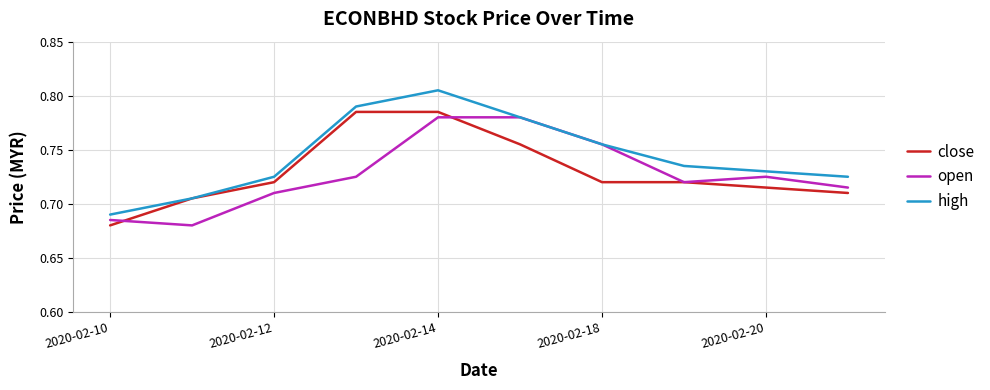

Which series has the largest range (max minus min)?

high